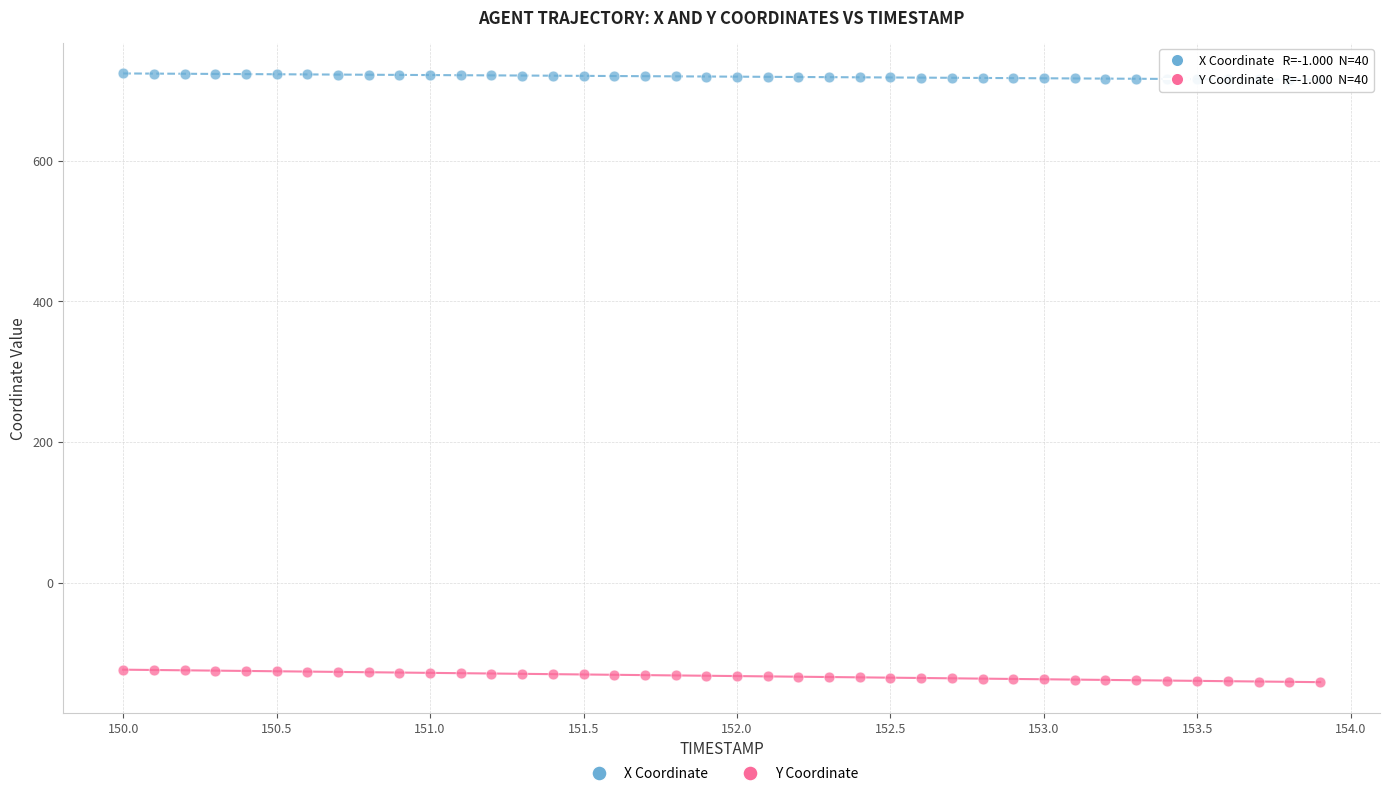

Which series reaches the maximum Y coordinate?

X Coordinate